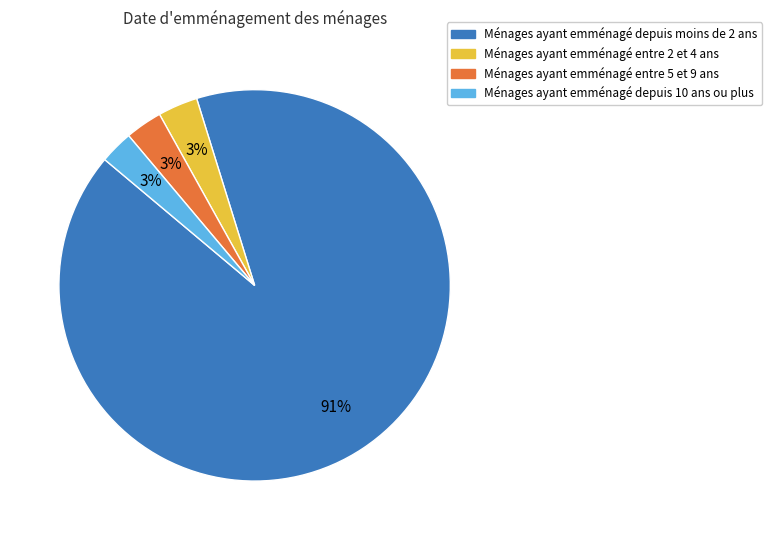

The Ménages ayant emménagé entre 2 et 4 ans slice represents 3% of the pie. True or false?

True